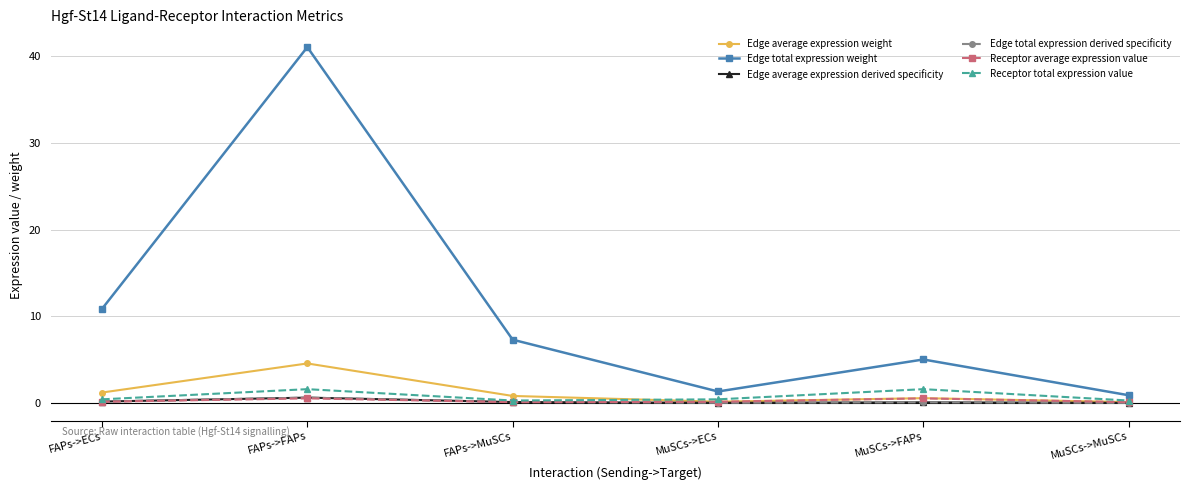

Which category has the highest value in the Receptor total expression value series?

FAPs->FAPs